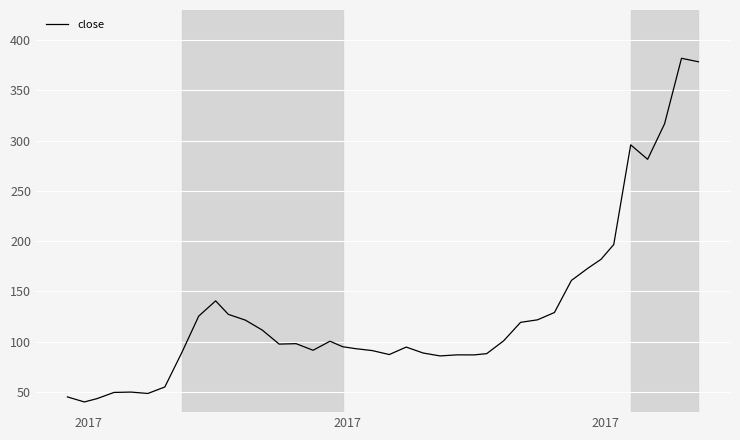

What is the minimum value shown in the chart?

40.1